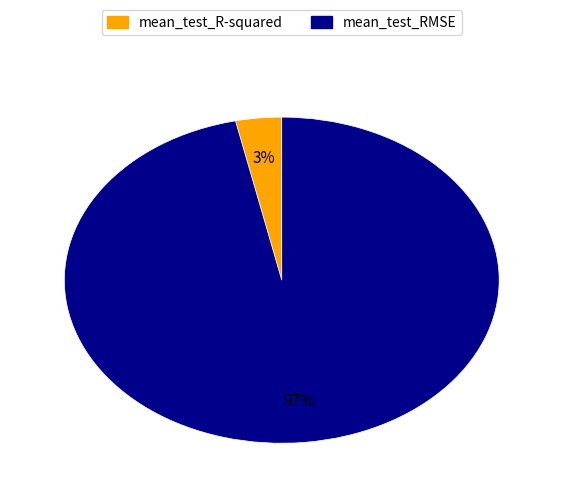

Which category has the biggest portion of the pie?

mean_test_RMSE